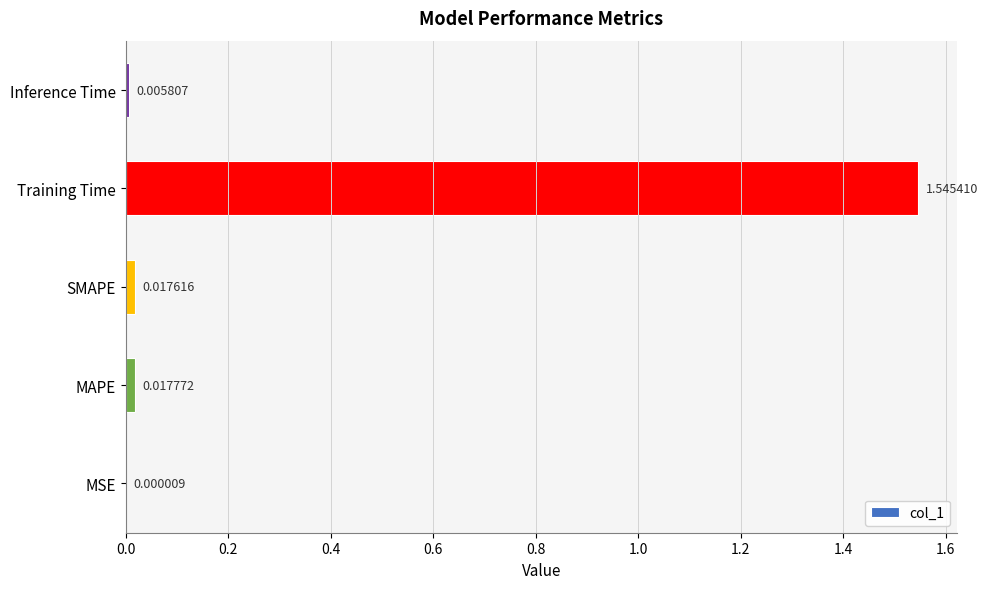

Which label corresponds to the largest value in the chart?

Training Time